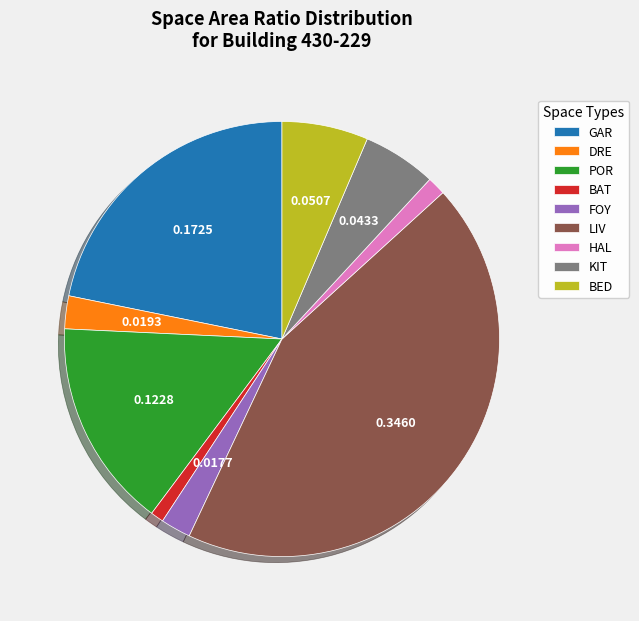

Is the sum of BED and BAT greater than half?

No